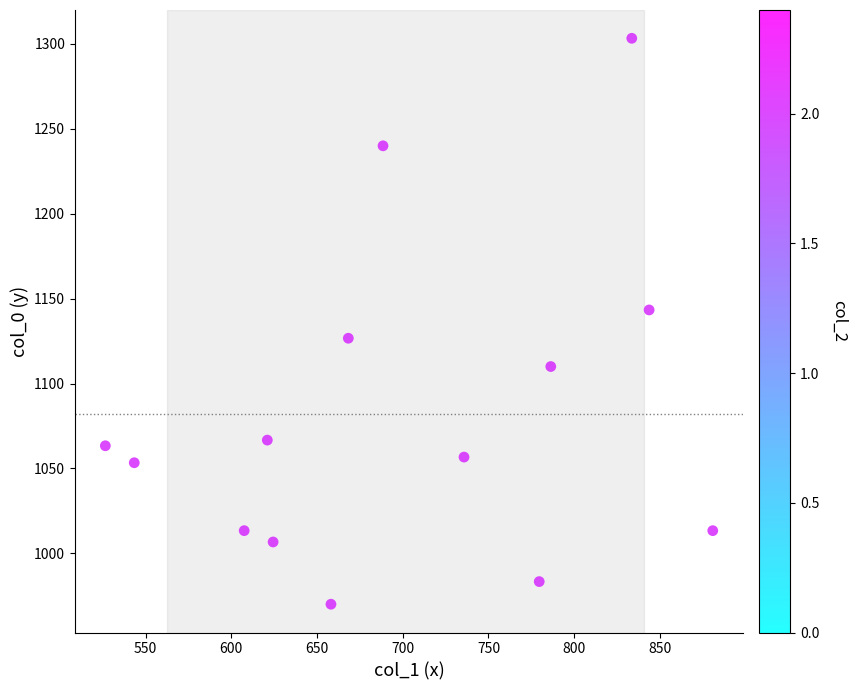

What is the range of Y values (max minus min)?

333.3